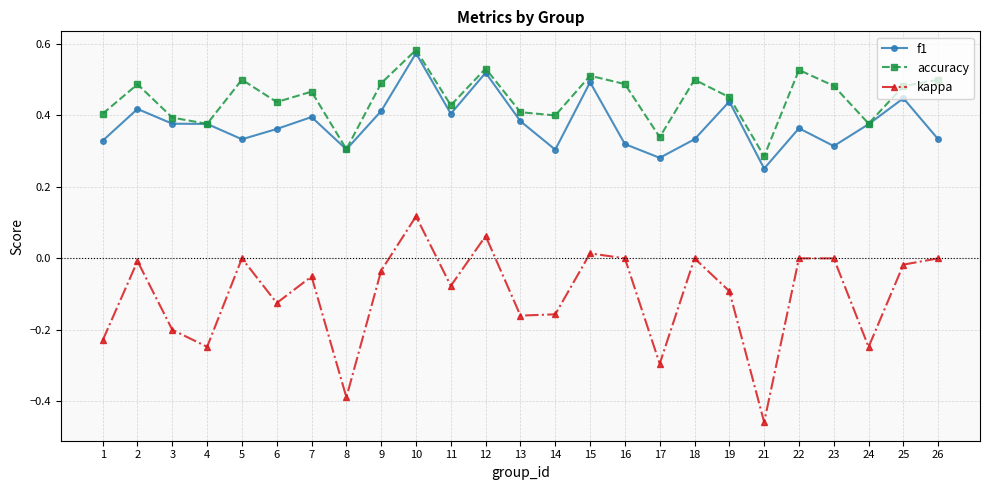

True or false: kappa and f1 intersect in this chart.

False